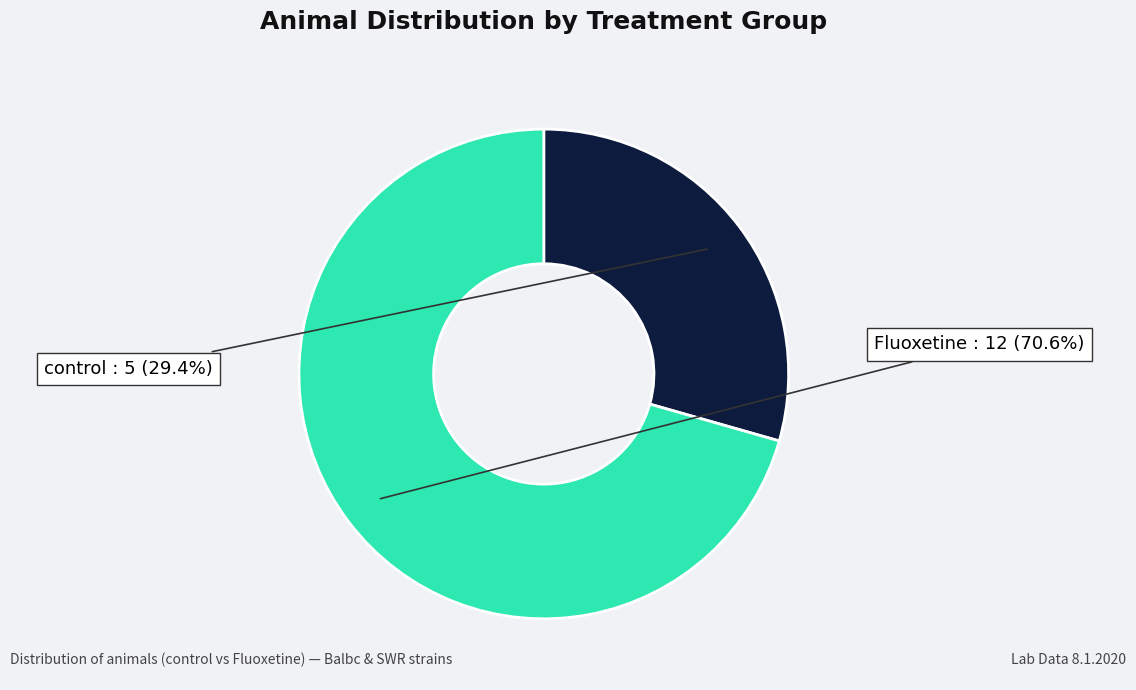

How many segments does this pie chart have?

2